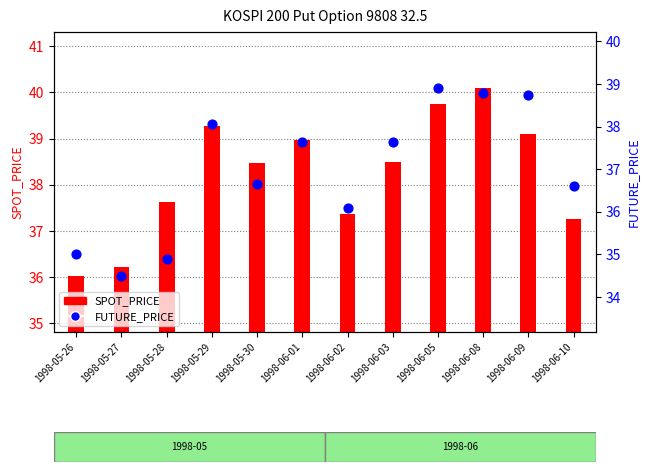

What are all the series names shown in the legend?

SPOT_PRICE, FUTURE_PRICE